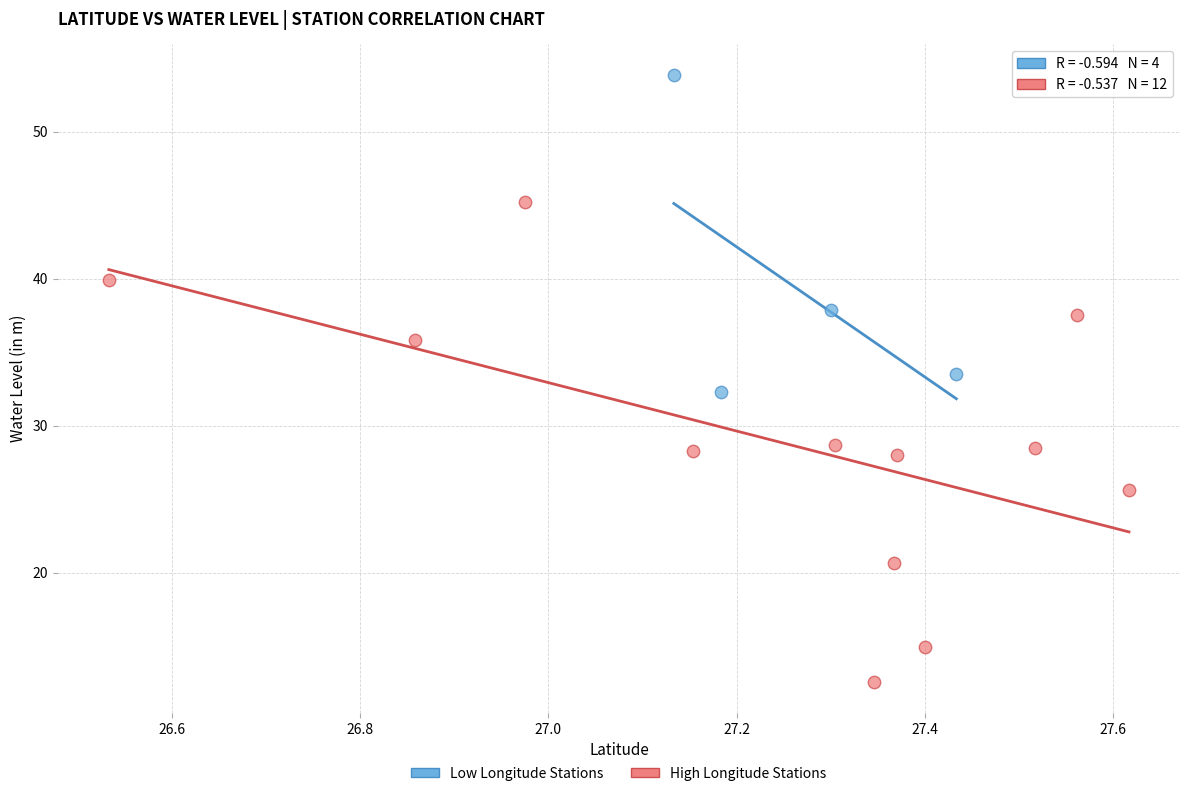

Which series has the largest Y range (max minus min)?

High Longitude Stations